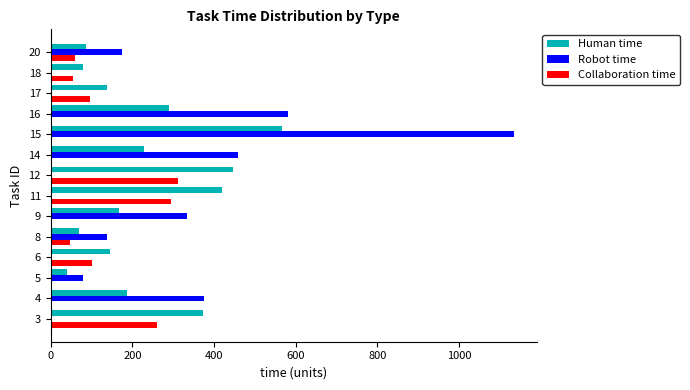

Which series changed the most between 12 and 18?

Human time